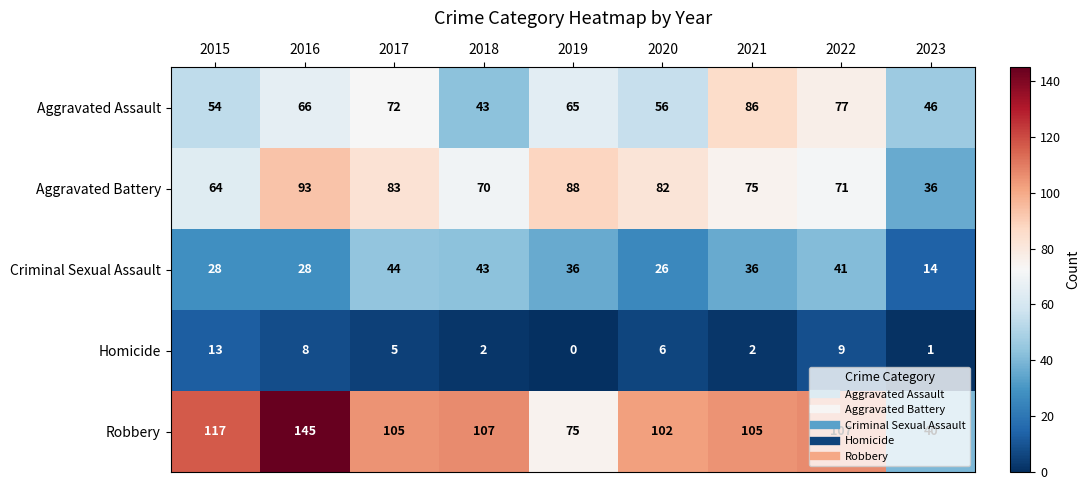

Between 2015 and 2018, which series saw the biggest shift?

Criminal Sexual Assault